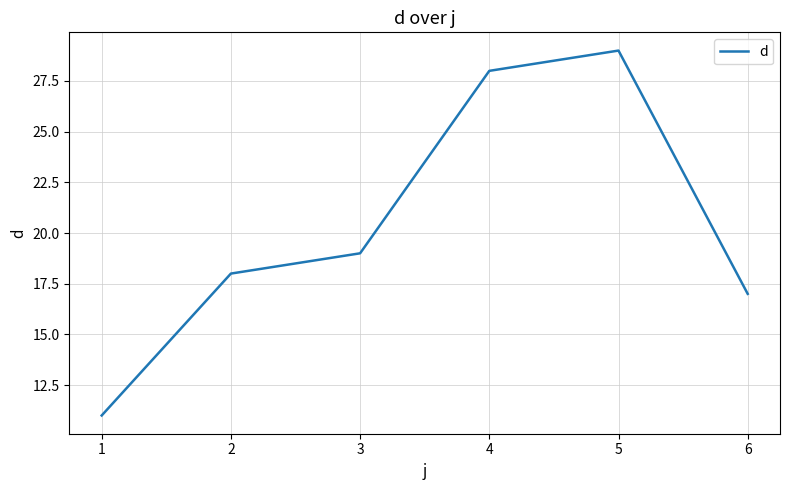

True or false: the data has more than 0 interior local peaks.

True